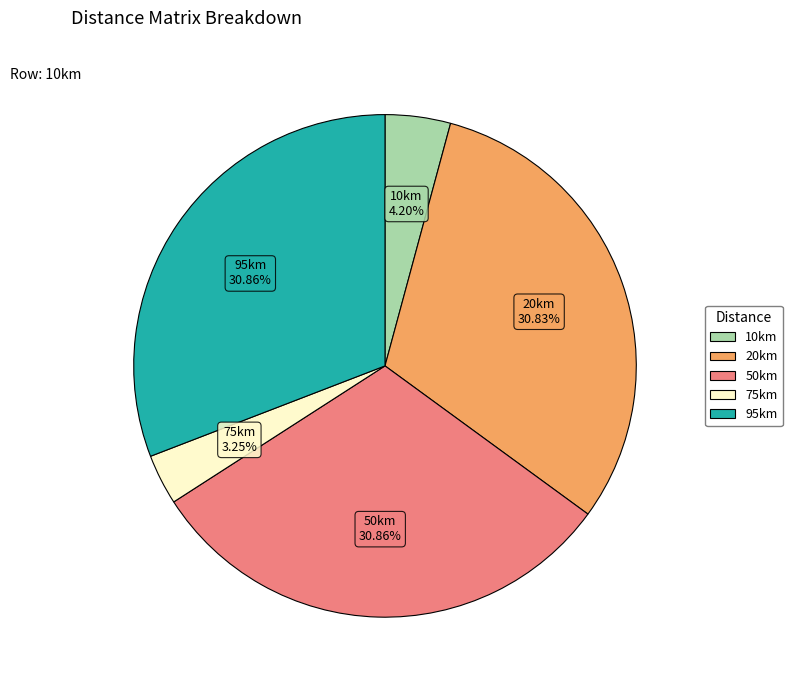

Is it true that 95km is 31% of the pie?

True